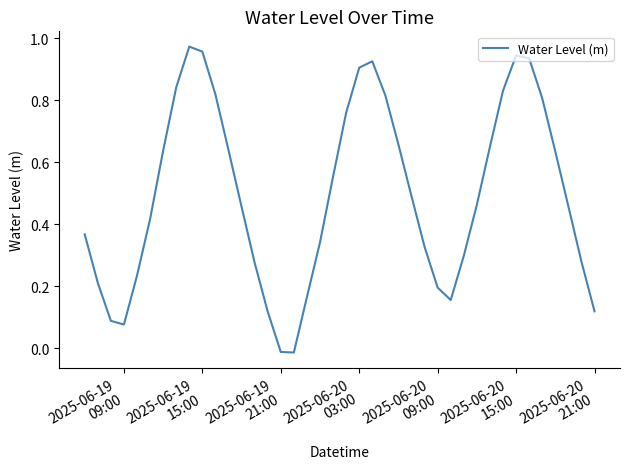

Does the chart display data point markers on the line(s)?

No